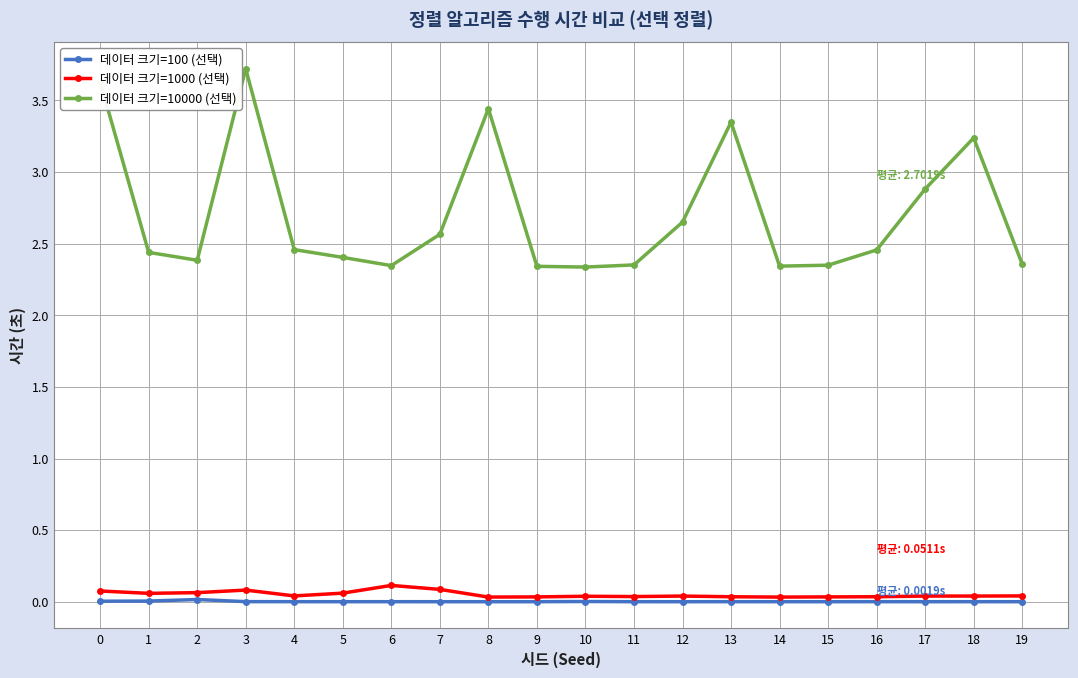

How many lines are shown in the chart?

3